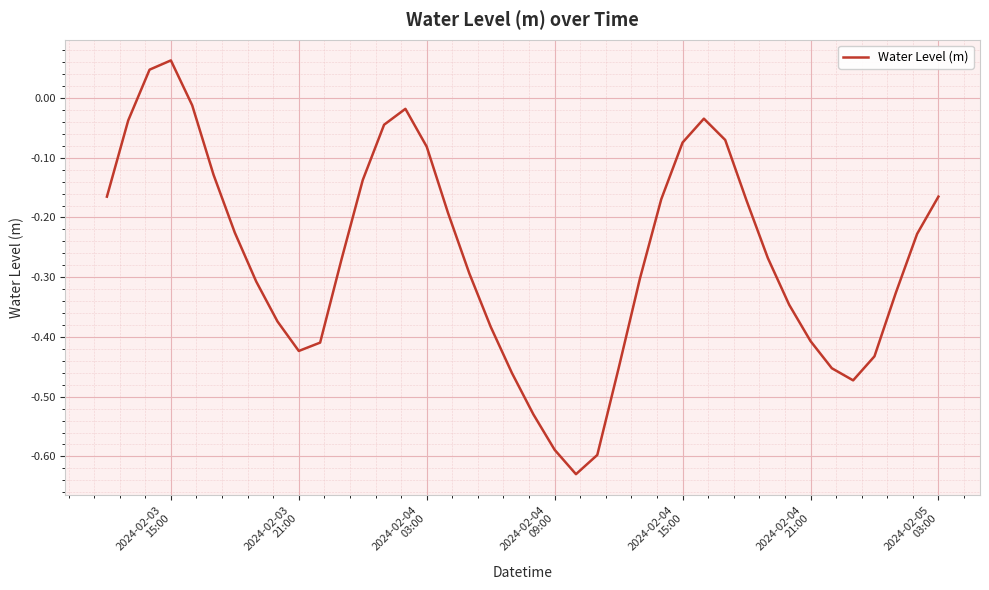

What is the difference between the maximum and minimum values?

0.7